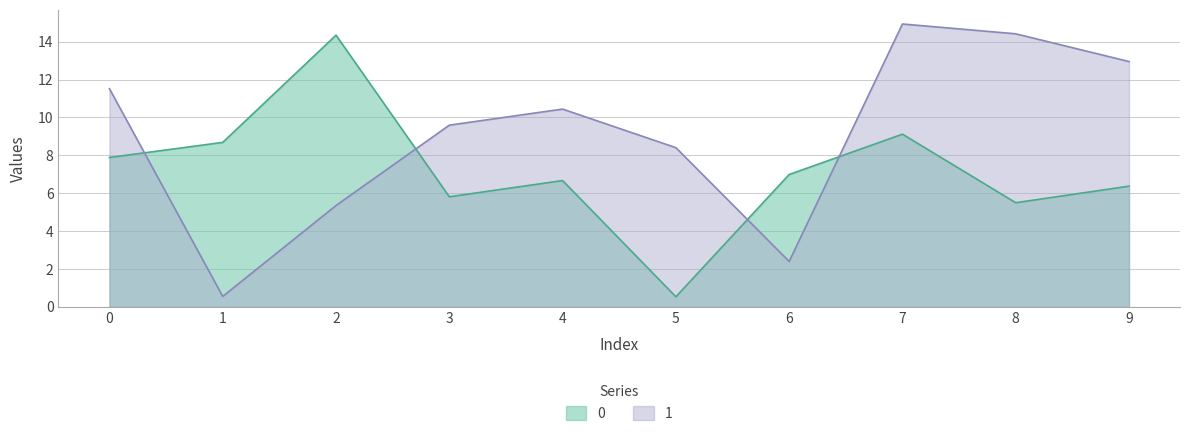

How many times do 1 and 0 cross each other?

4